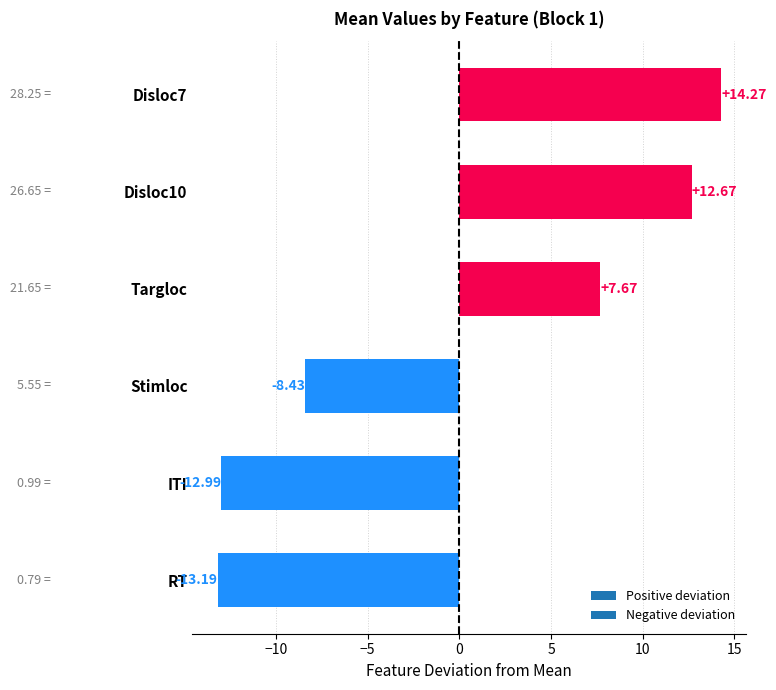

Does the chart contain any negative values?

Yes